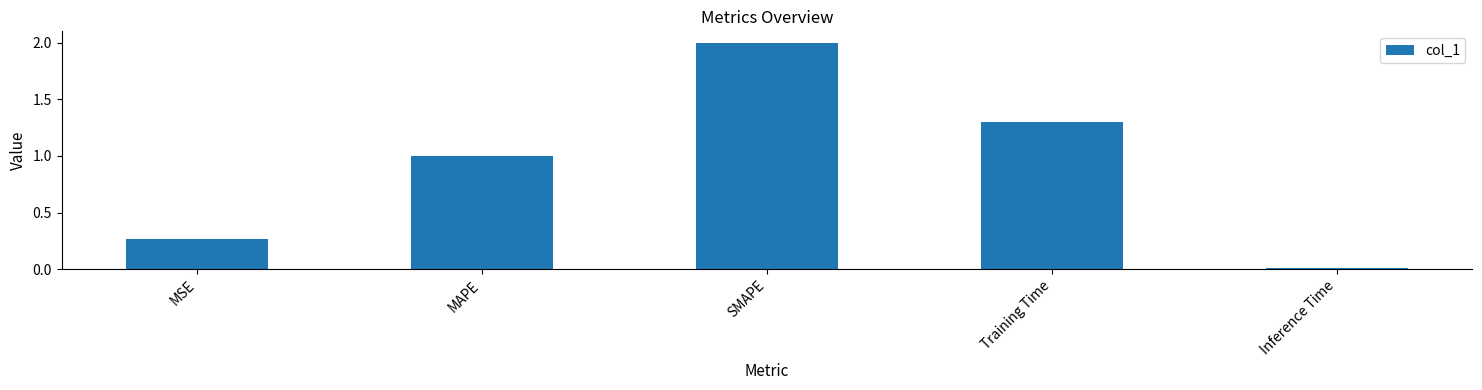

What is the difference between the maximum and minimum values?

2.0